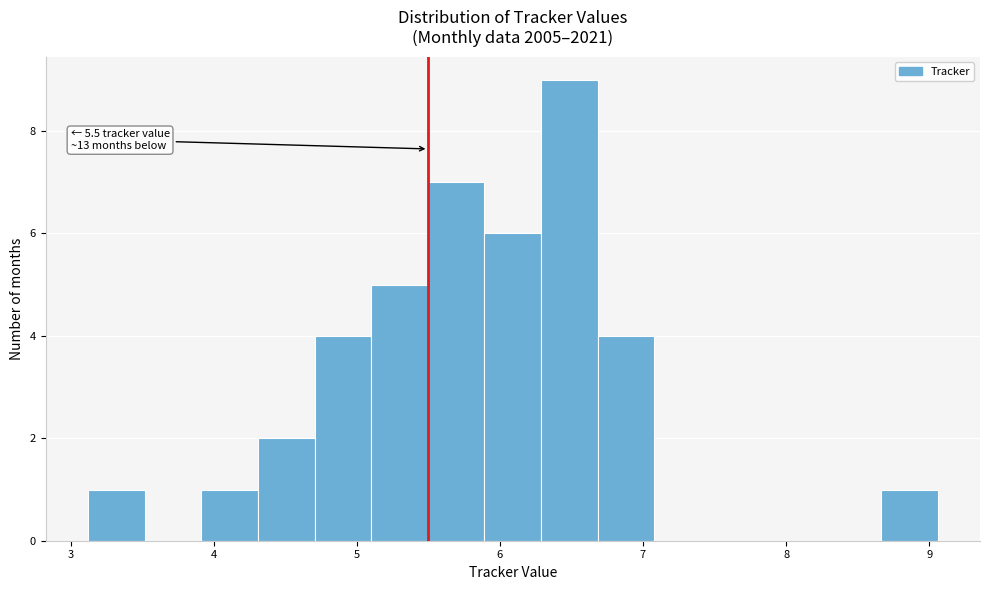

Read against the x-axis, roughly where is the centre of the tallest bar?

6.5